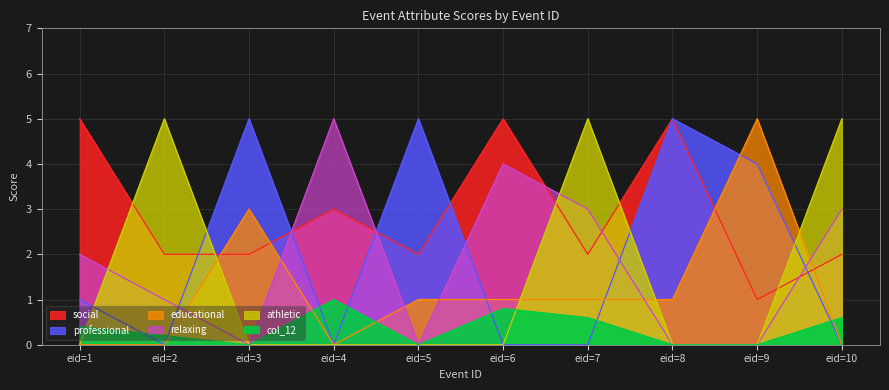

True or false: relaxing and col_12 intersect in this chart.

False